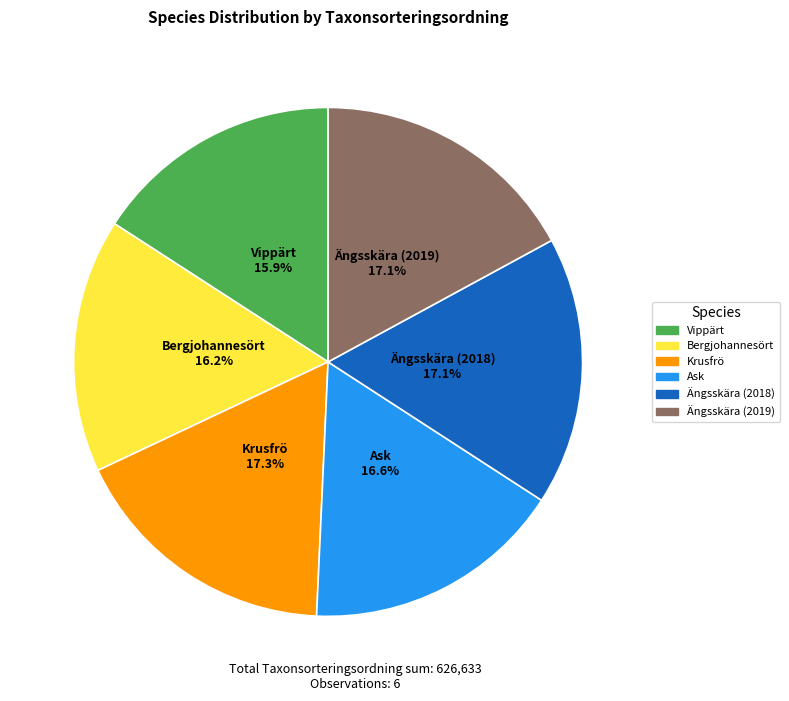

Do Ängsskära (2018) and Ask together represent more than half of the pie?

No